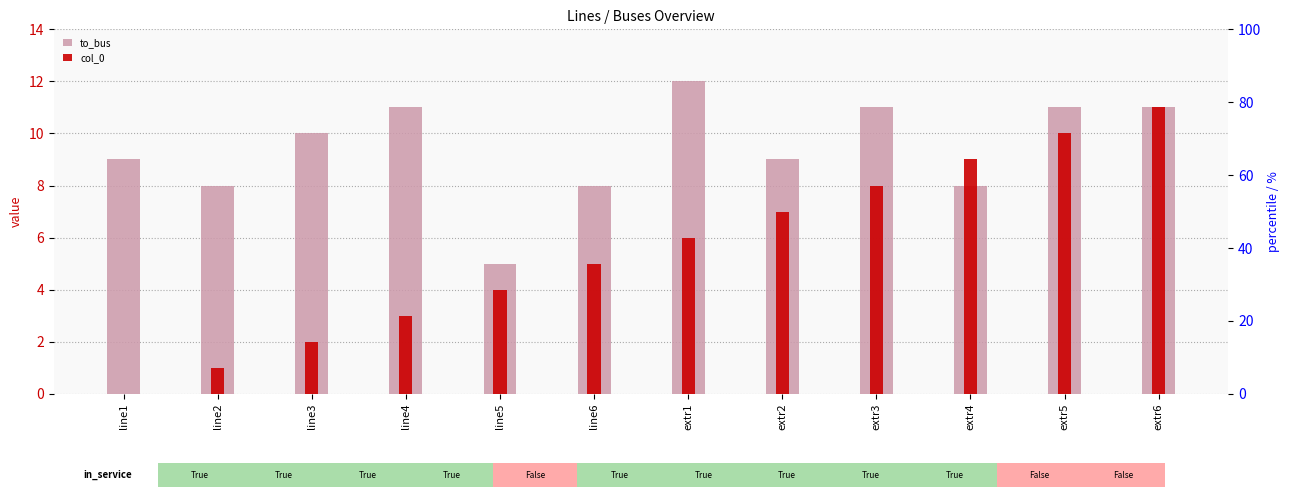

Reading left to right, extract all data points from this chart.

to_bus: 9	8	10	11	5	8	12	9	11	8	11	11
col_0: 0	1	2	3	4	5	6	7	8	9	10	11